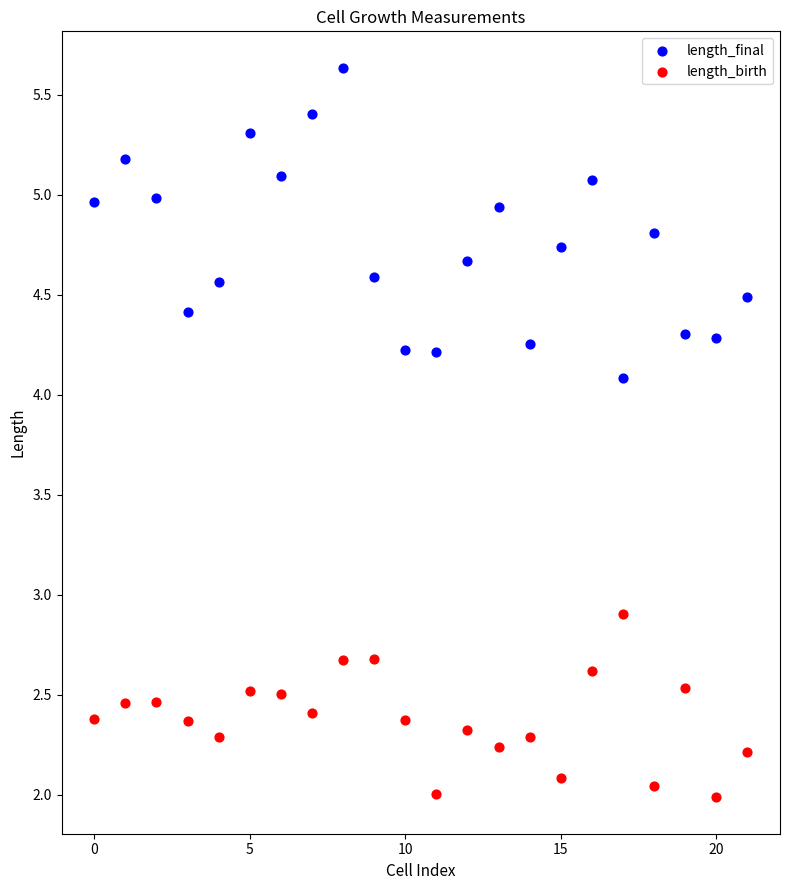

Across all series, what Y value is closest to 3?

2.9